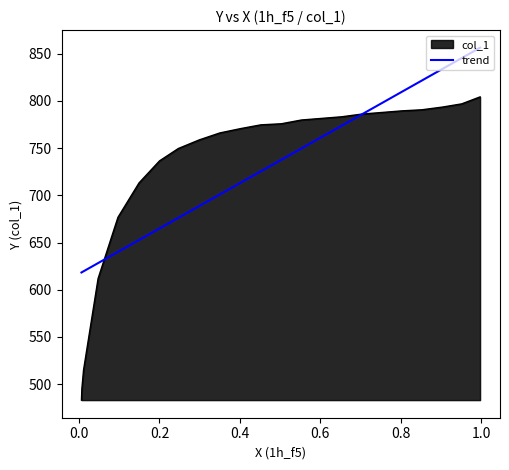

What is the difference between the second highest and second lowest values?

226.9